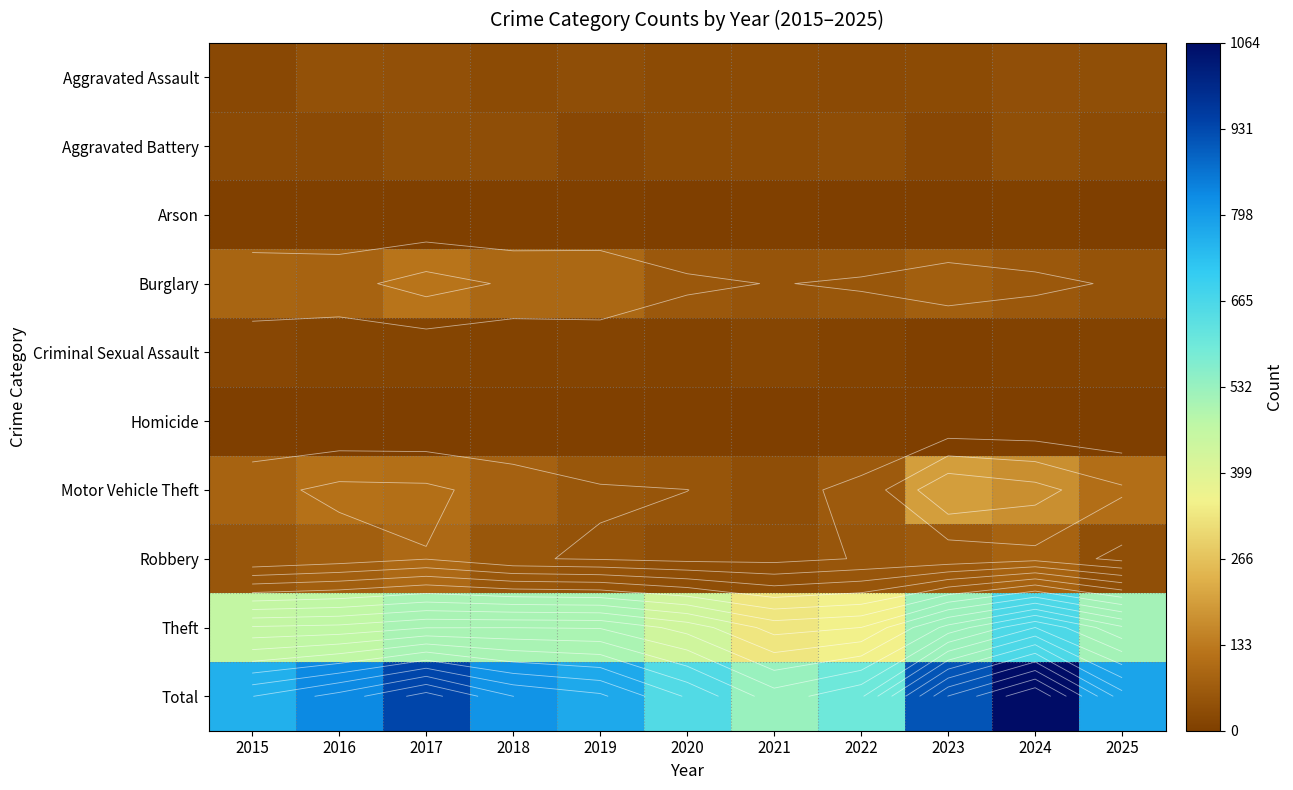

How many data points in Theft are less than 503?

5